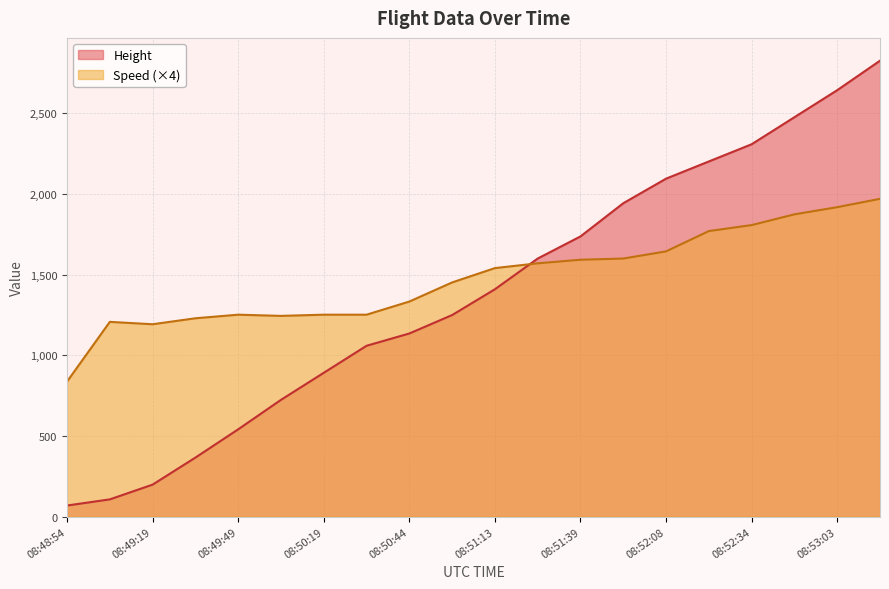

What is the minimum value for Speed?

837.1